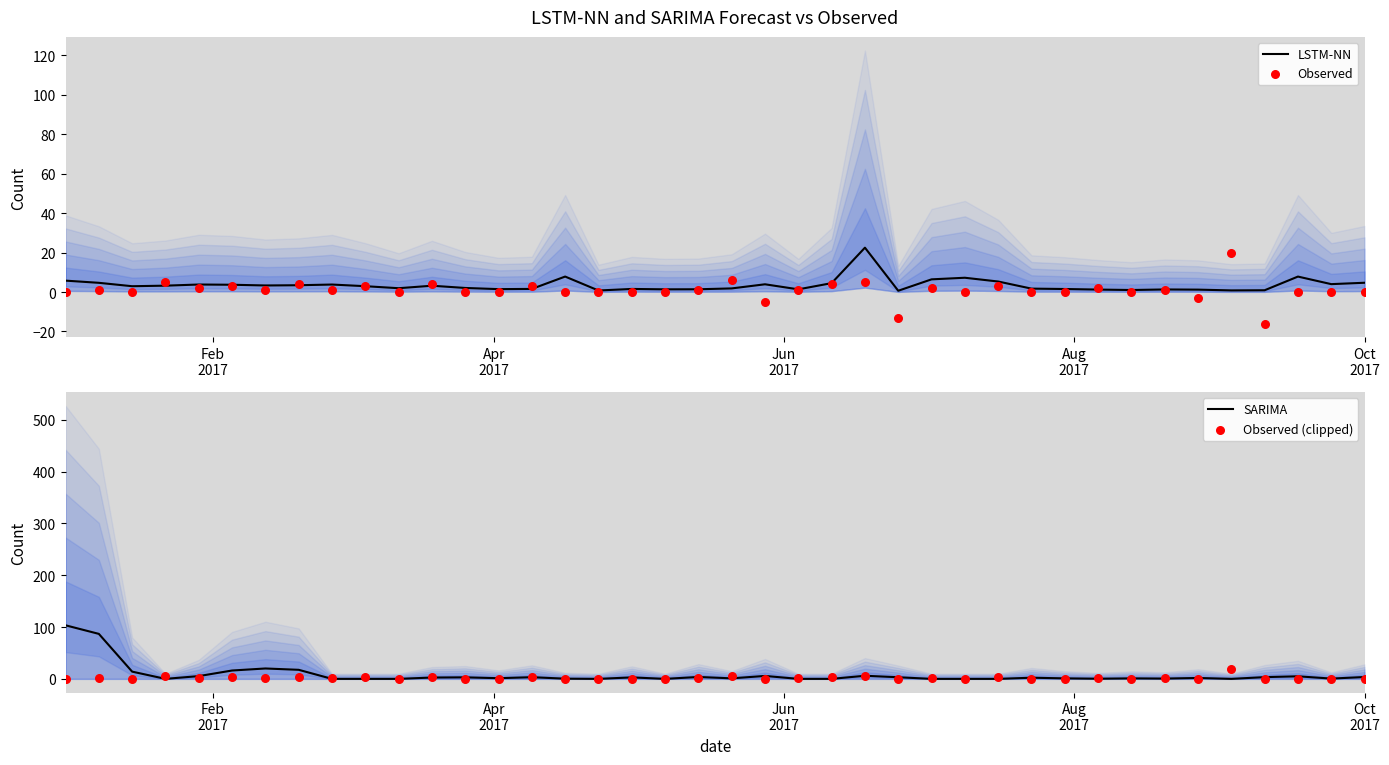

Which series contains the highest Y value?

SARIMA